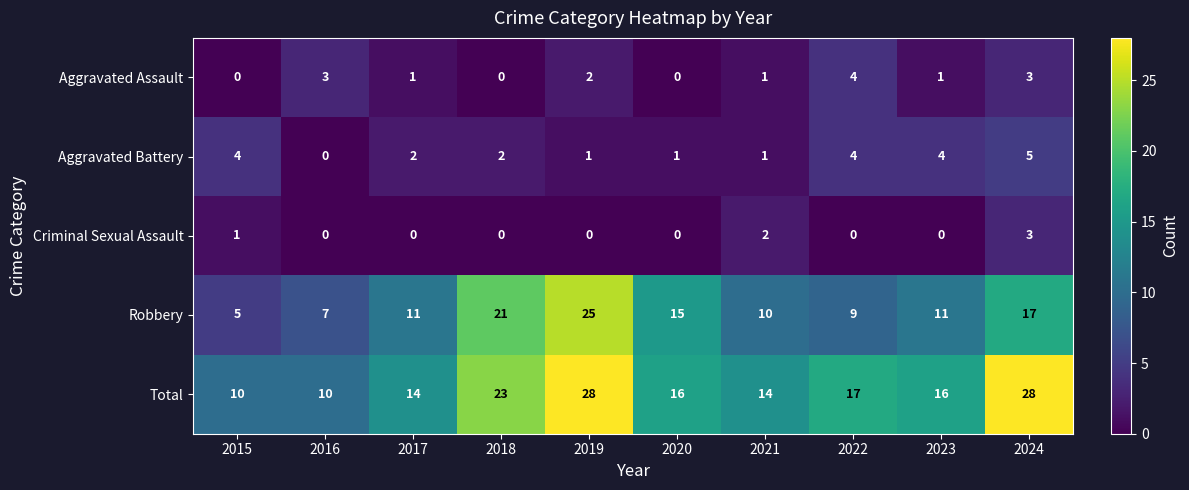

List the series in order of their peak value, lowest first.

Criminal Sexual Assault, Aggravated Assault, Aggravated Battery, Robbery, Total